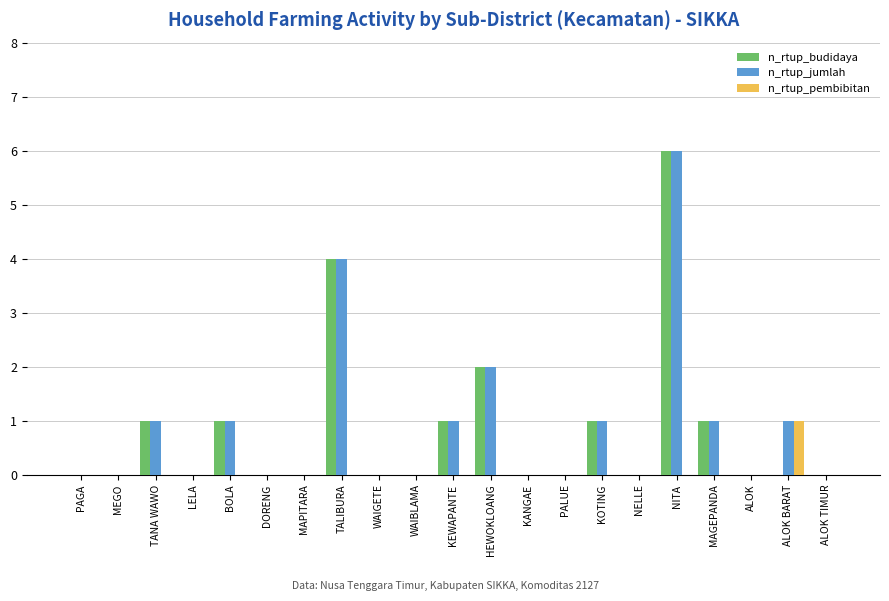

What is the greatest value displayed?

6